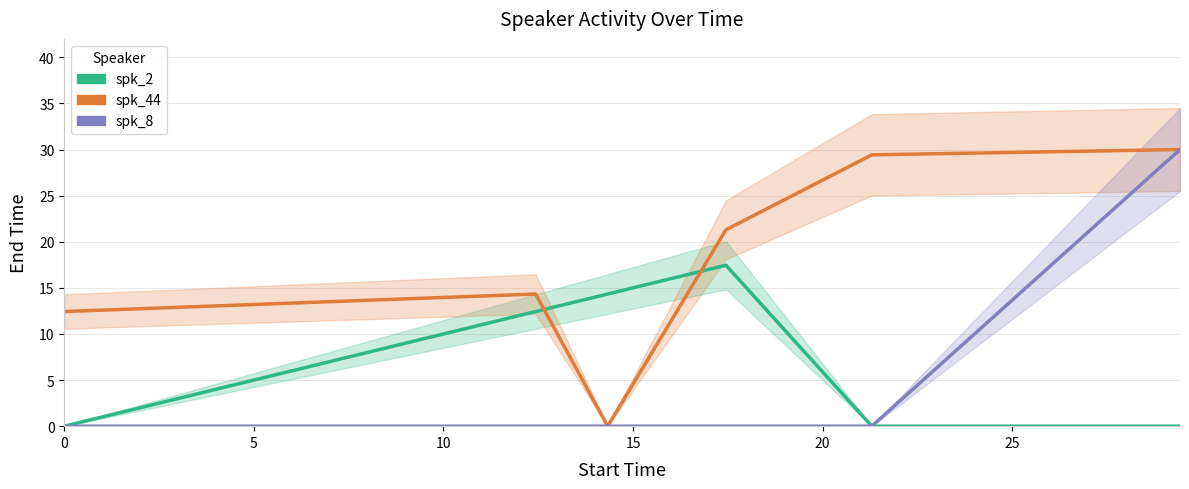

Which series has the widest spread of values?

spk_44